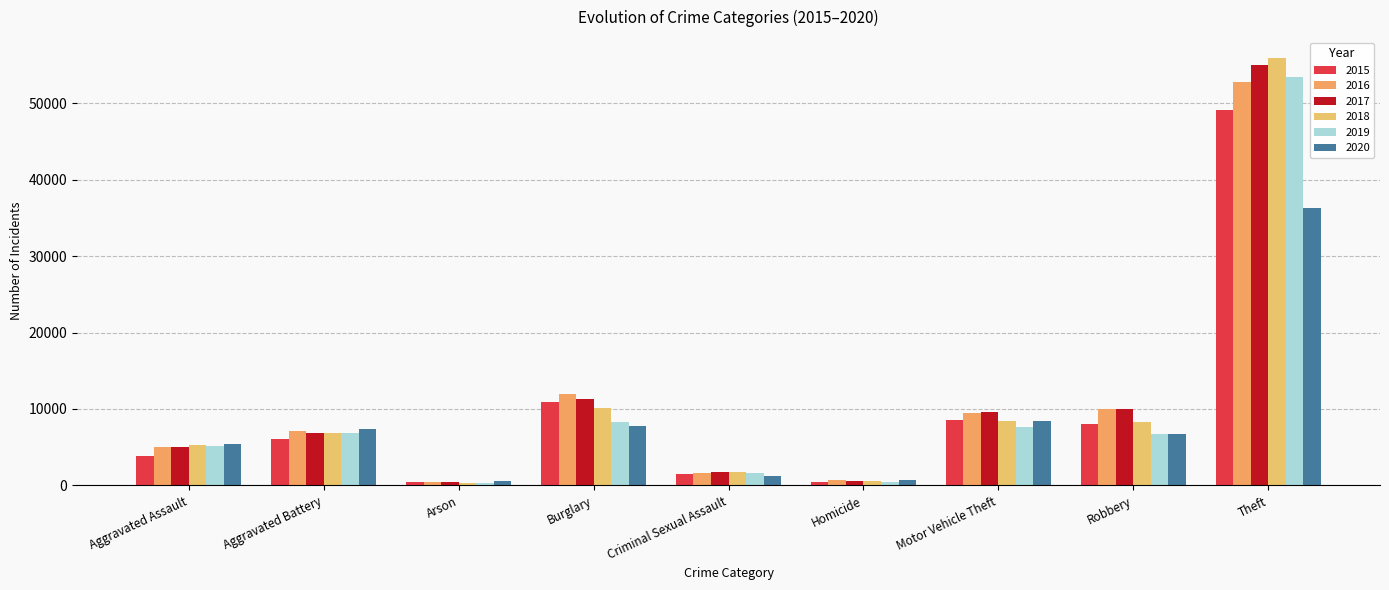

Is the value of 2017 at Theft greater than the value of 2019 at Theft?

Yes